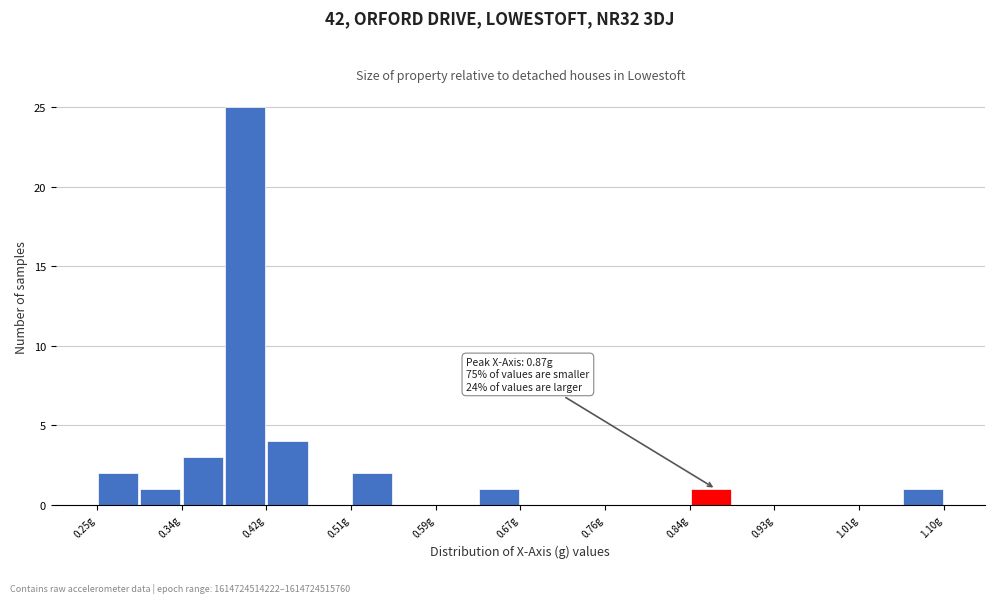

Over which range of the x-axis is the bar tallest?

0.38 to 0.42